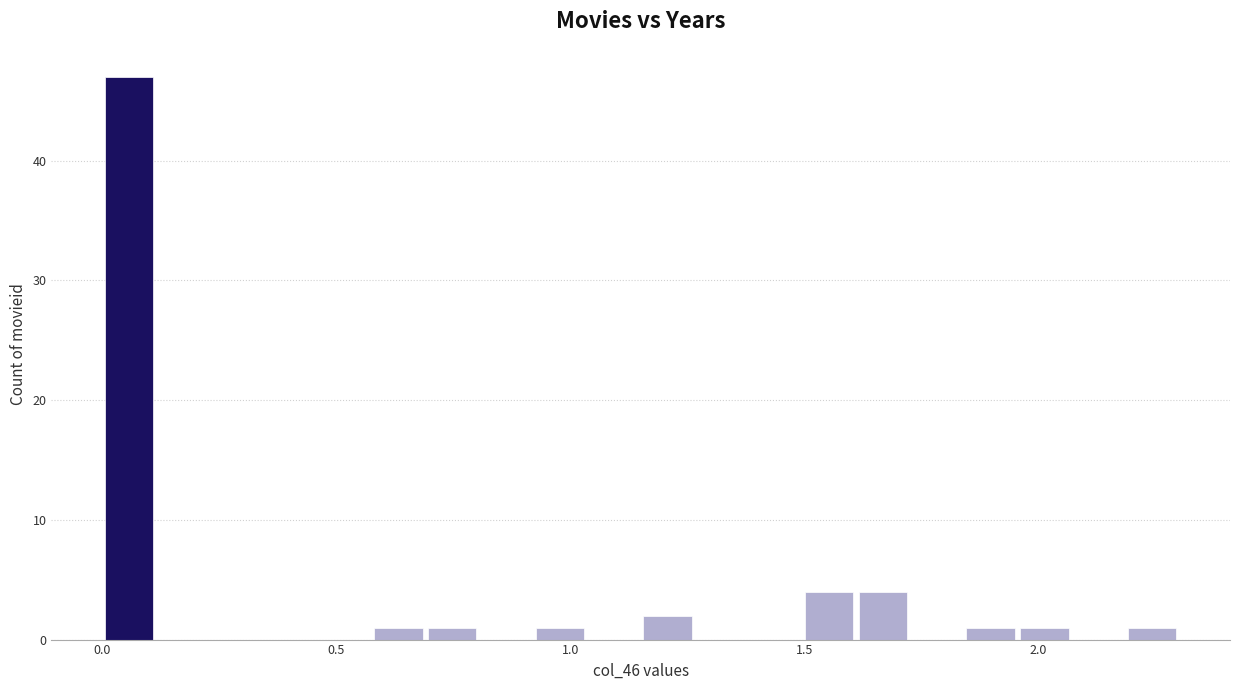

Read against the x-axis, roughly where is the centre of the tallest bar?

0.05